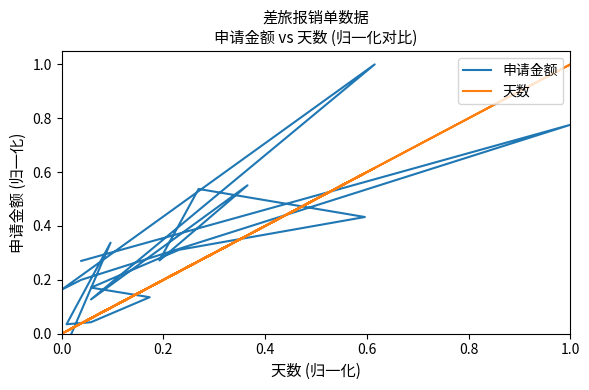

The value of 申请金额 at 12 is 0.2. True or false?

False